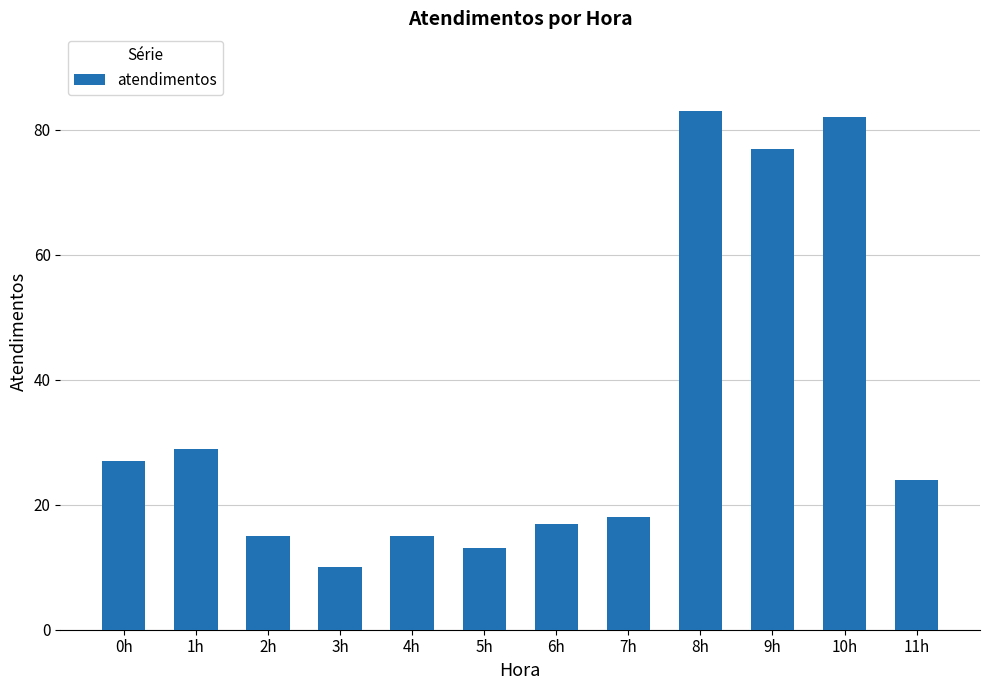

Are the bars horizontal?

No